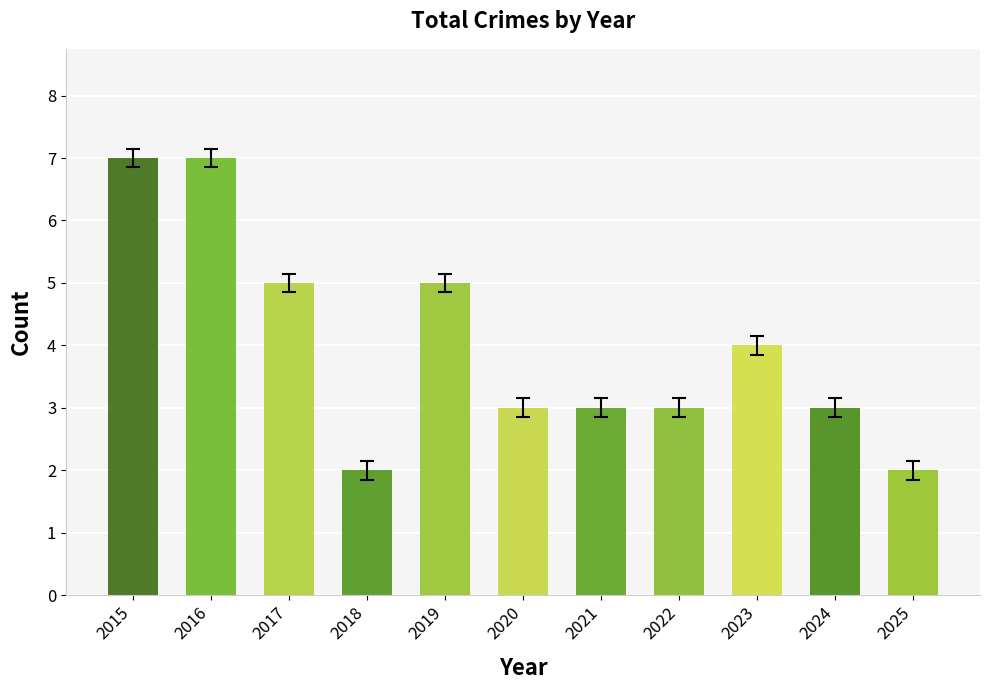

Between 2021 and 2023, which is larger?

2023